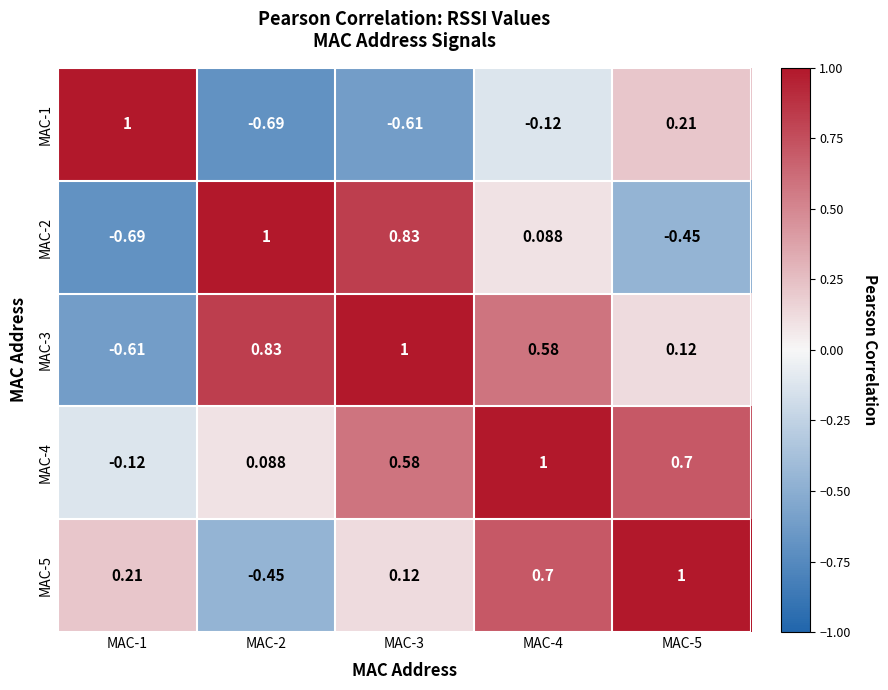

Is the value of MAC-2 at MAC-5 greater than the value of MAC-5 at MAC-4?

No